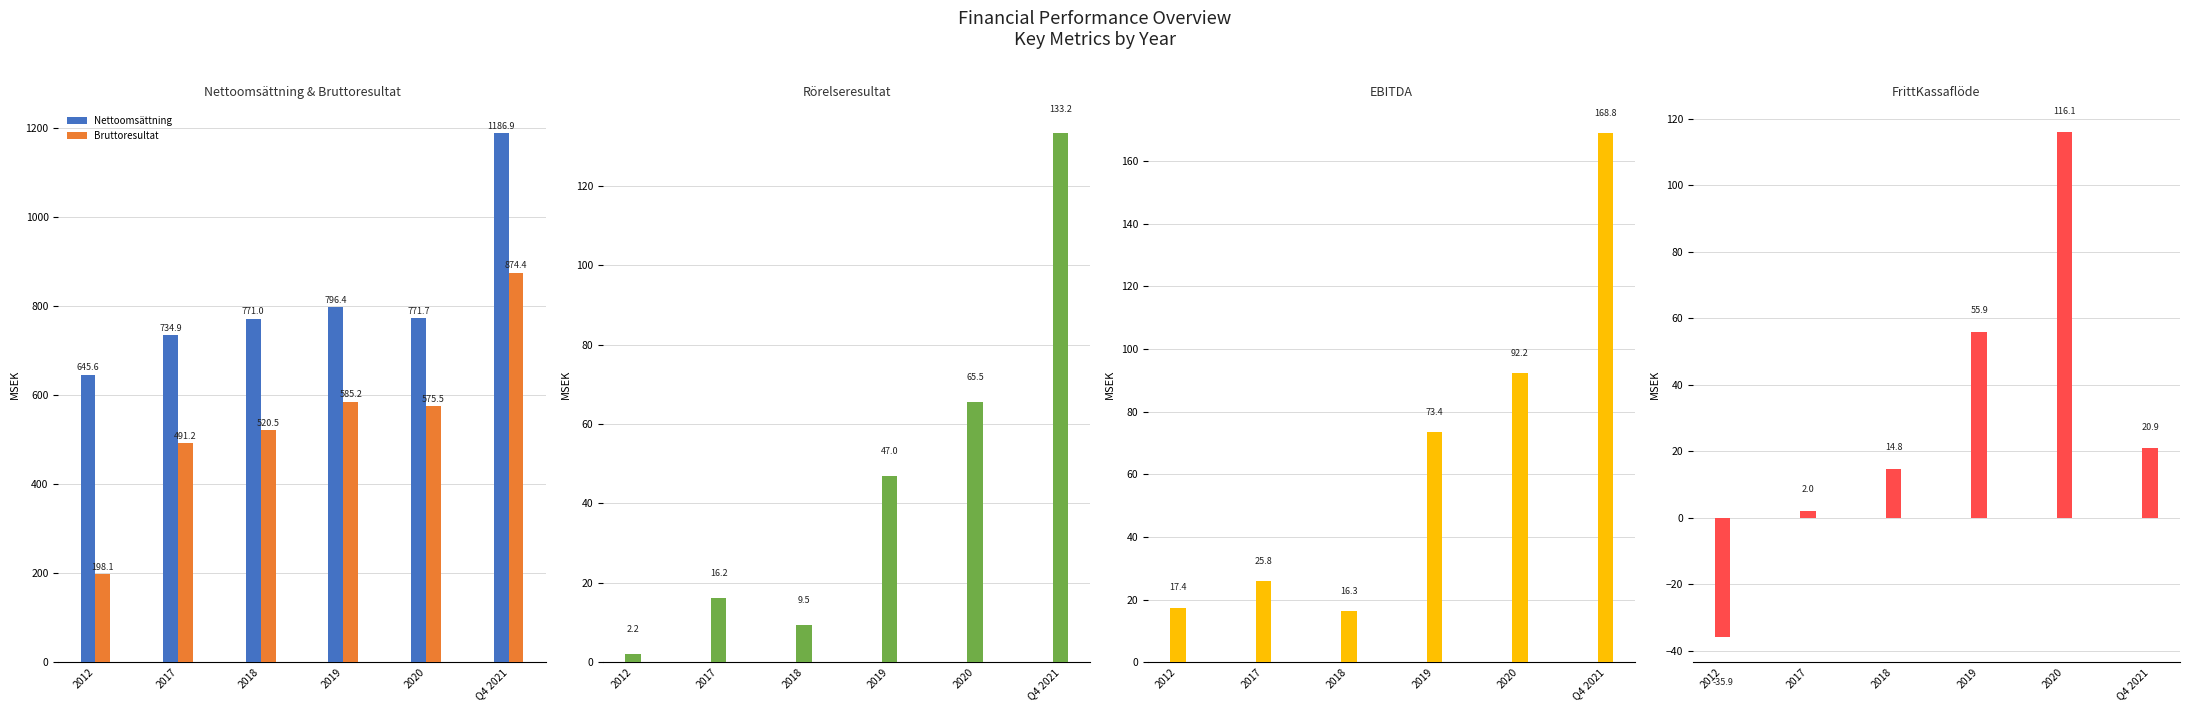

Reading right to left, list all the values displayed in this chart.

Nettoomsättning: Q4 2021=1186.9	2020=771.7	2019=796.4	2018=771.0	2017=734.9	2012=645.6
Bruttoresultat: Q4 2021=874.4	2020=575.5	2019=585.2	2018=520.5	2017=491.2	2012=198.1
Rörelseresultat: Q4 2021=133.2	2020=65.5	2019=47.0	2018=9.5	2017=16.2	2012=2.2
EBITDA: Q4 2021=168.8	2020=92.2	2019=73.4	2018=16.3	2017=25.8	2012=17.4
FrittKassaflöde: Q4 2021=20.9	2020=116.1	2019=55.9	2018=14.8	2017=2.0	2012=-35.9